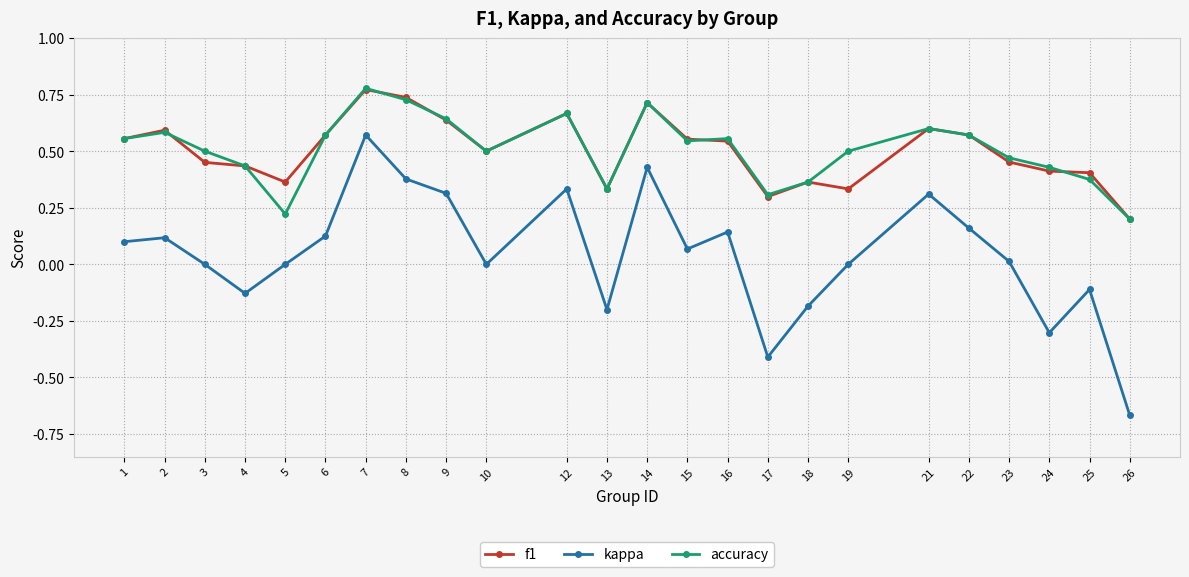

Is it true that f1 equals 0.7 at 23?

False